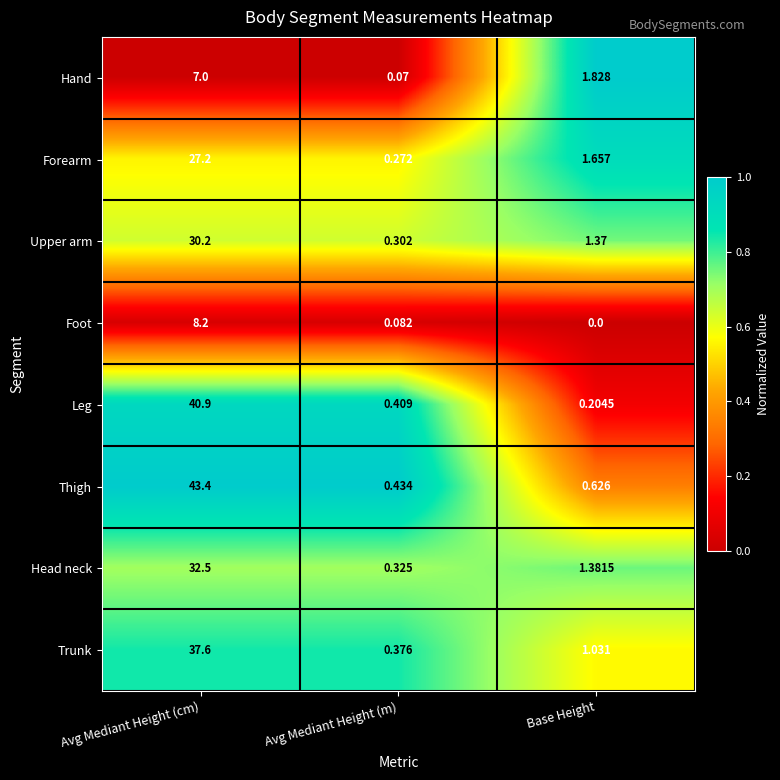

At which category is the sum across all series the highest?

Avg Mediant Height (cm)